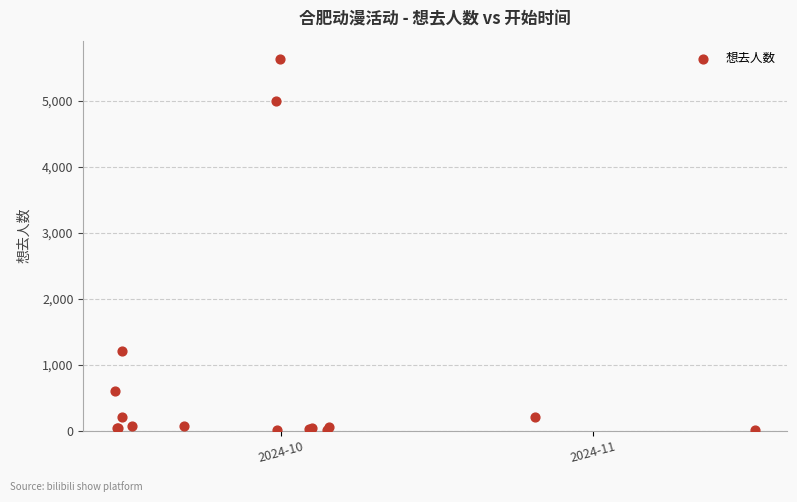

What Y value in the scatter plot is closest to 2819?

1207